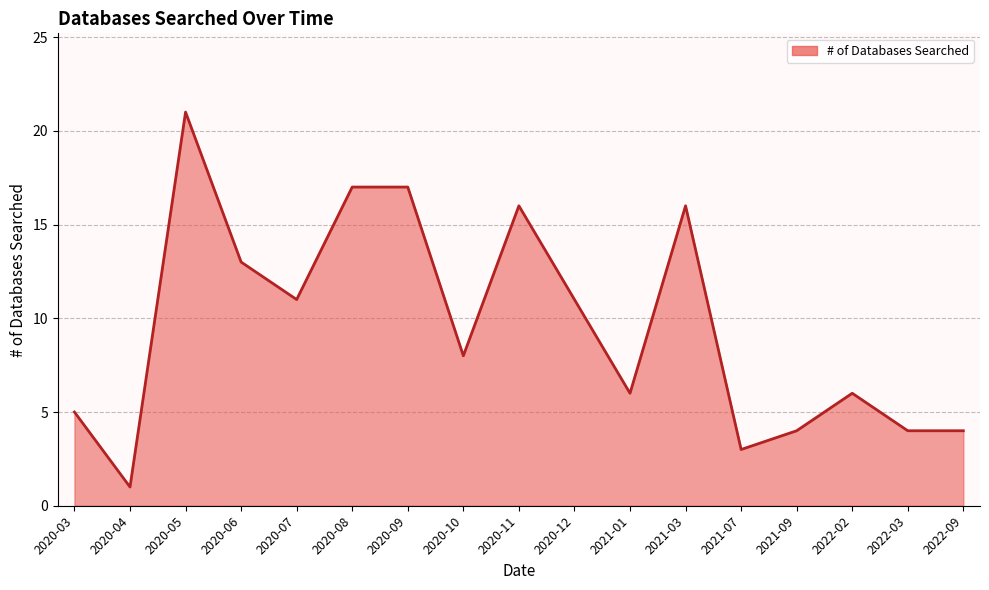

The value at 2020-10 is 10. True or false?

False